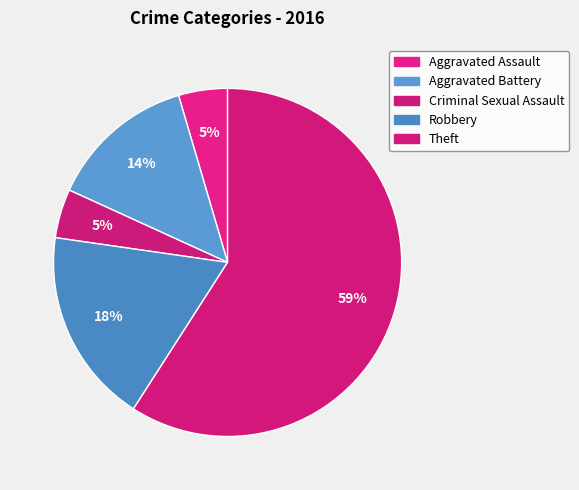

Is there a majority slice in this chart?

Yes